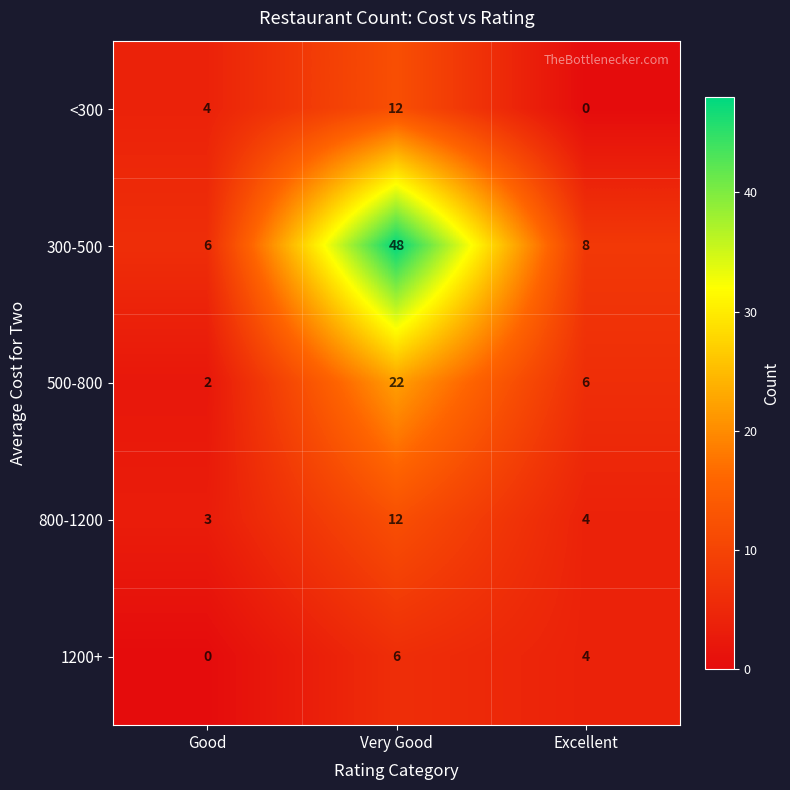

What is the average value of the 1200+ series?

3